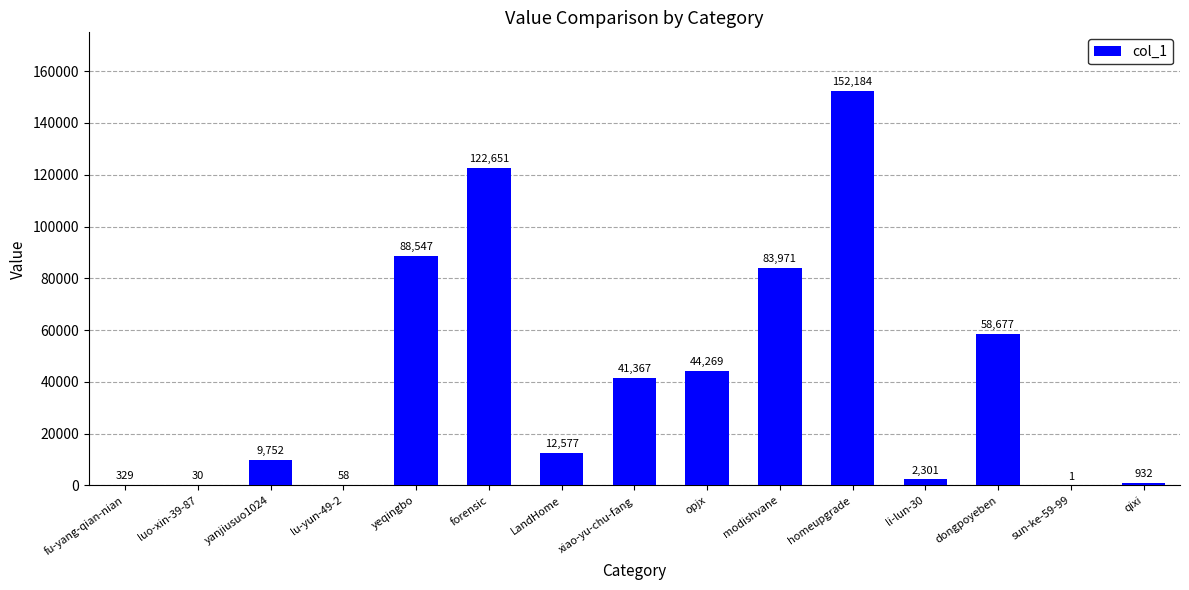

Does the chart contain stacked bars?

No